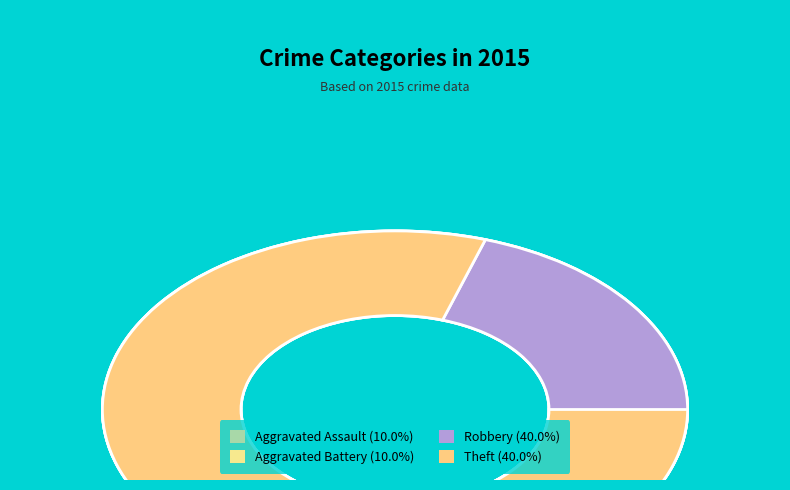

Which slice is the smallest?

Aggravated Assault